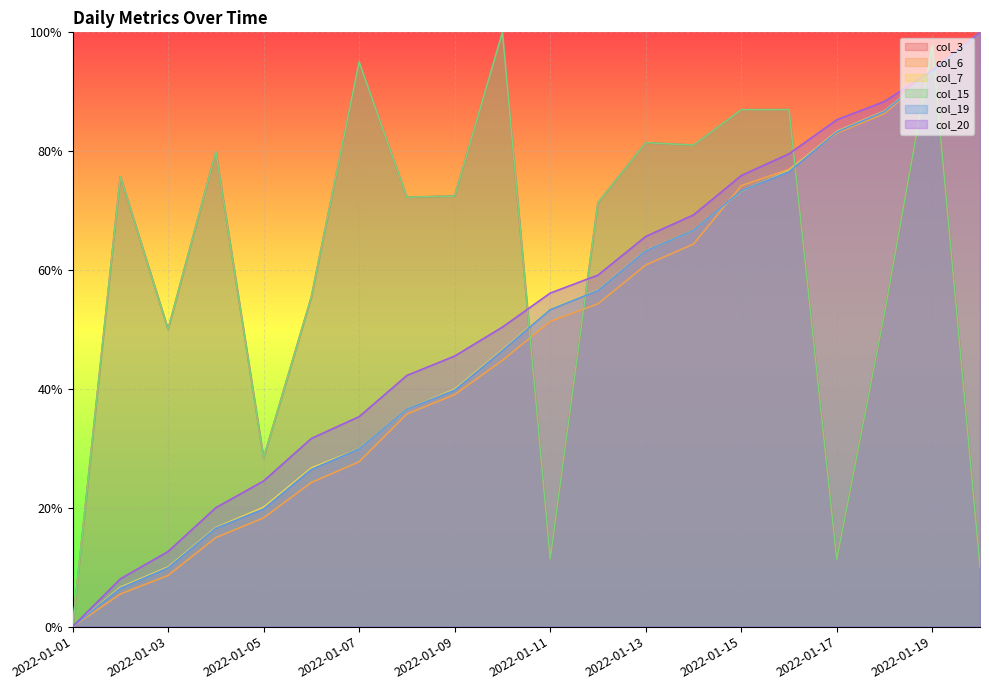

Does the chart display data point markers on the line(s)?

No